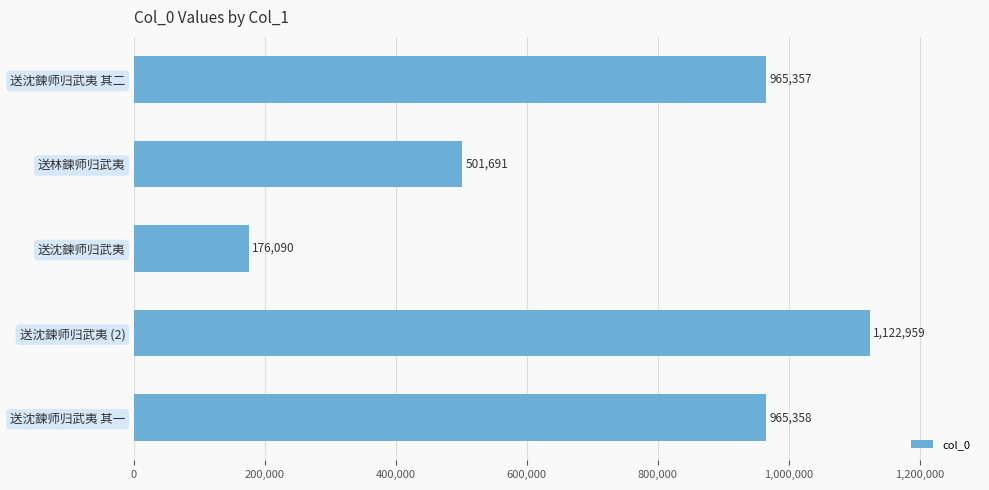

At which label is the value closest to 649524?

送林鍊师归武夷